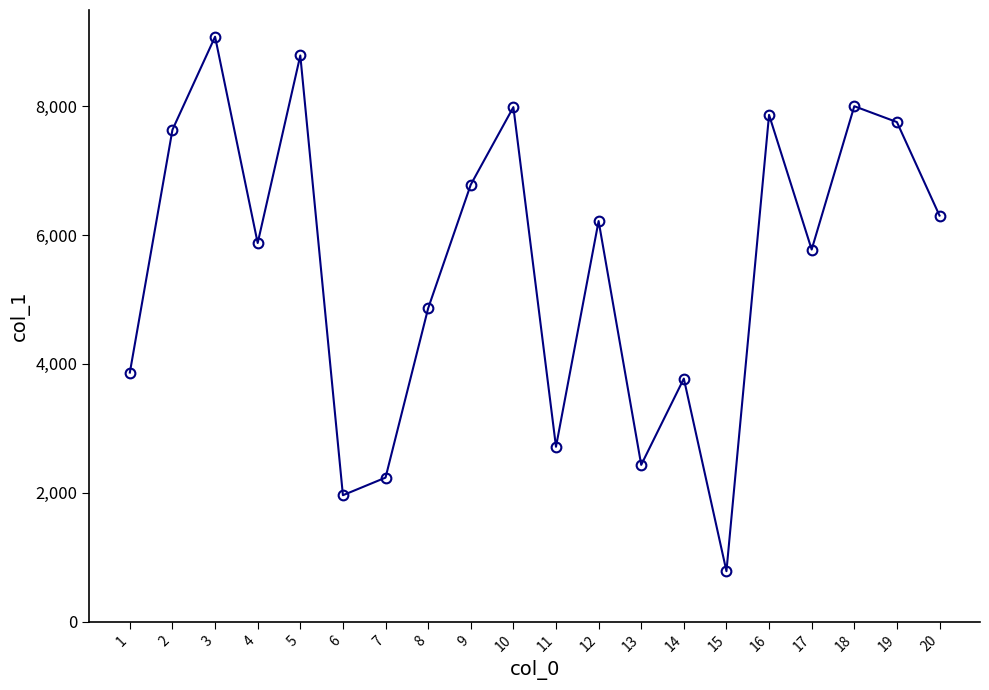

What is the value of the 15th point from the left?

785